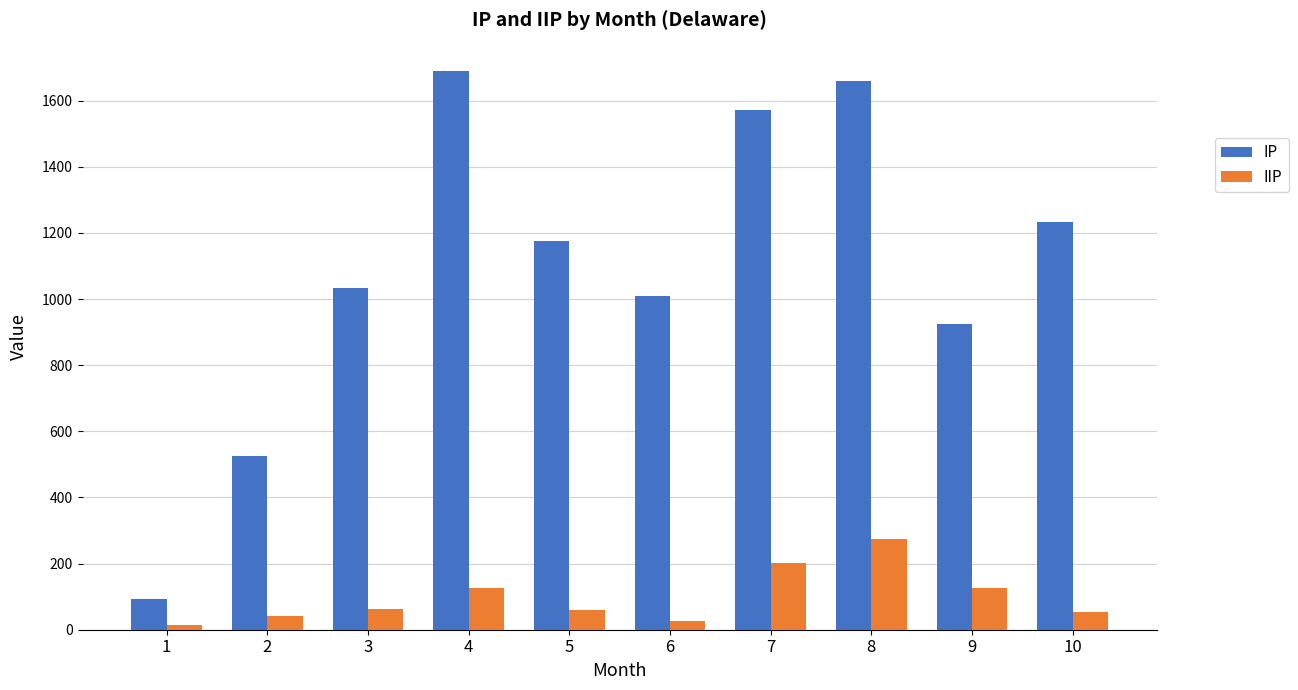

Count the number of data series in this chart.

2